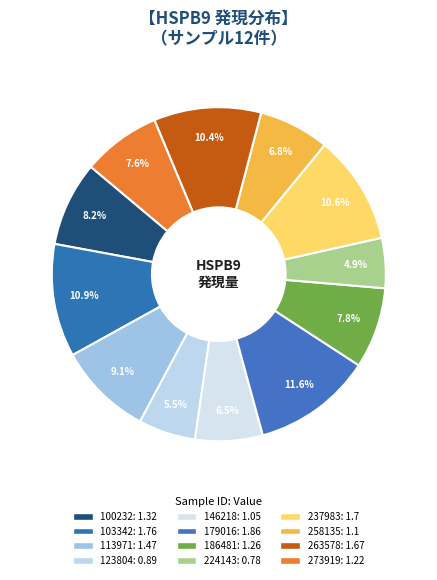

Count the number of slices in the pie.

12